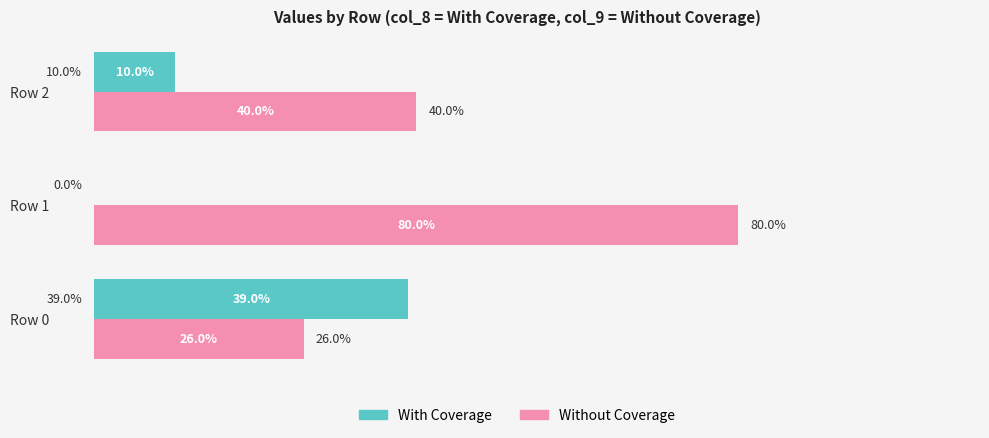

At which category is the sum across all series the highest?

Row 1